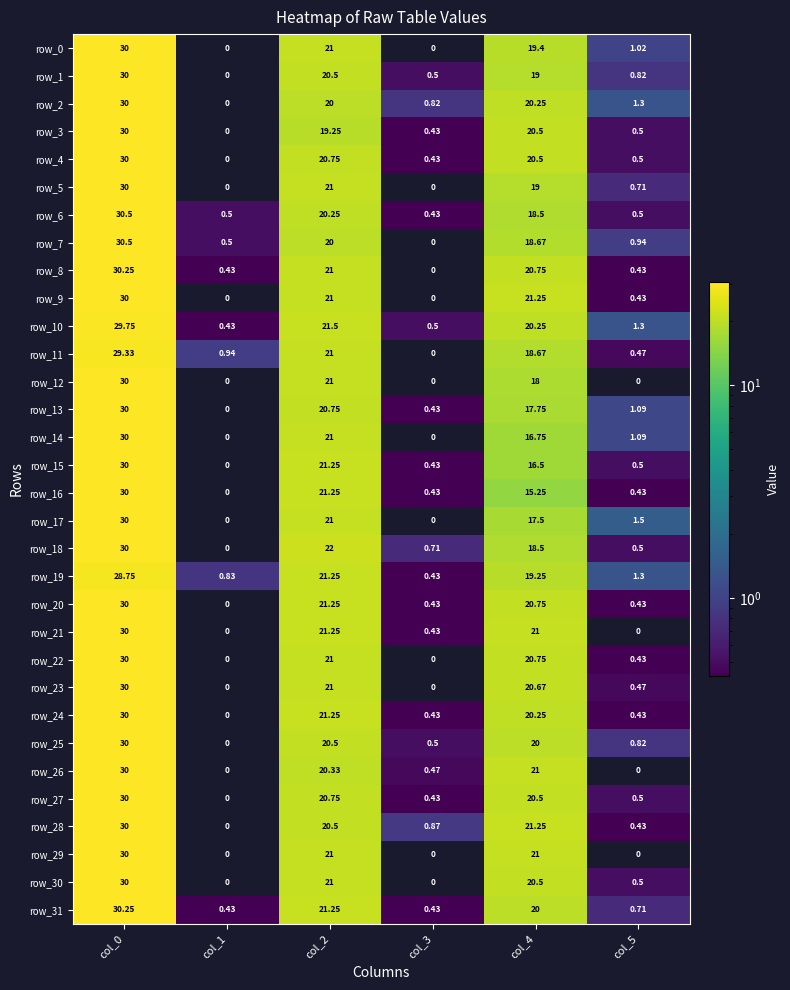

Is the value of row_2 at col_2 greater than the value of row_20 at col_3?

Yes